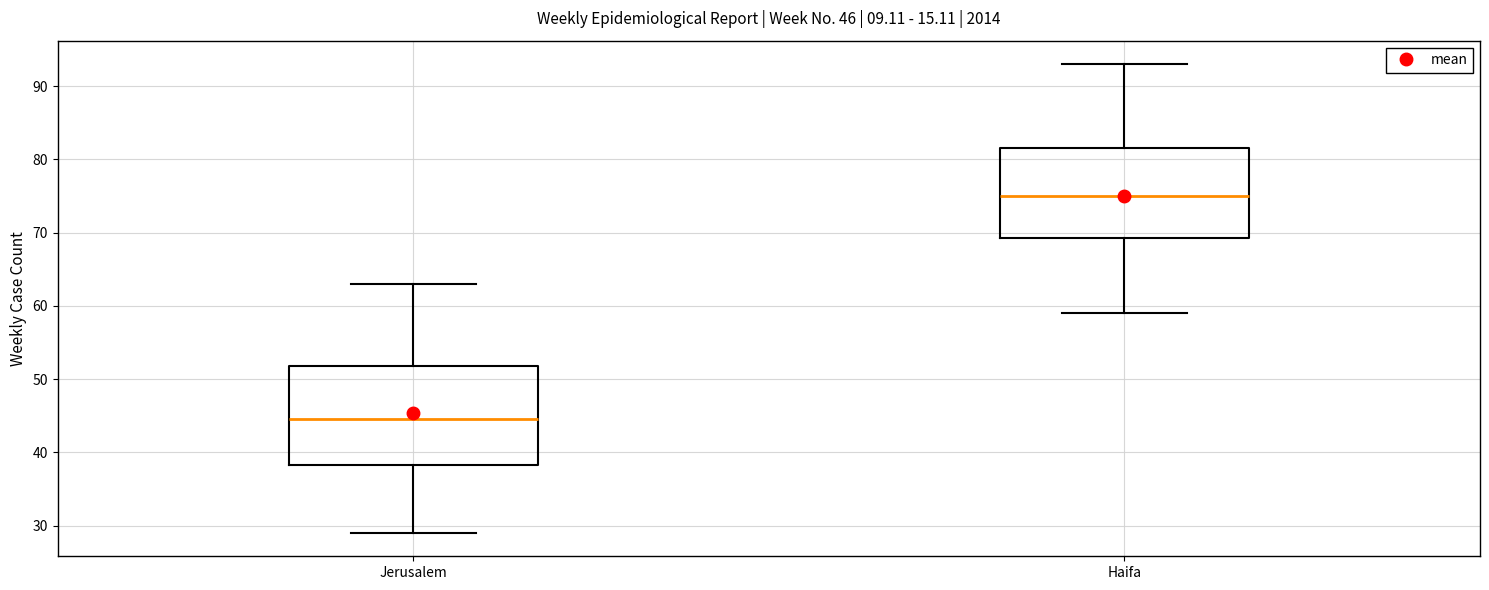

Which box has the highest median line?

Haifa